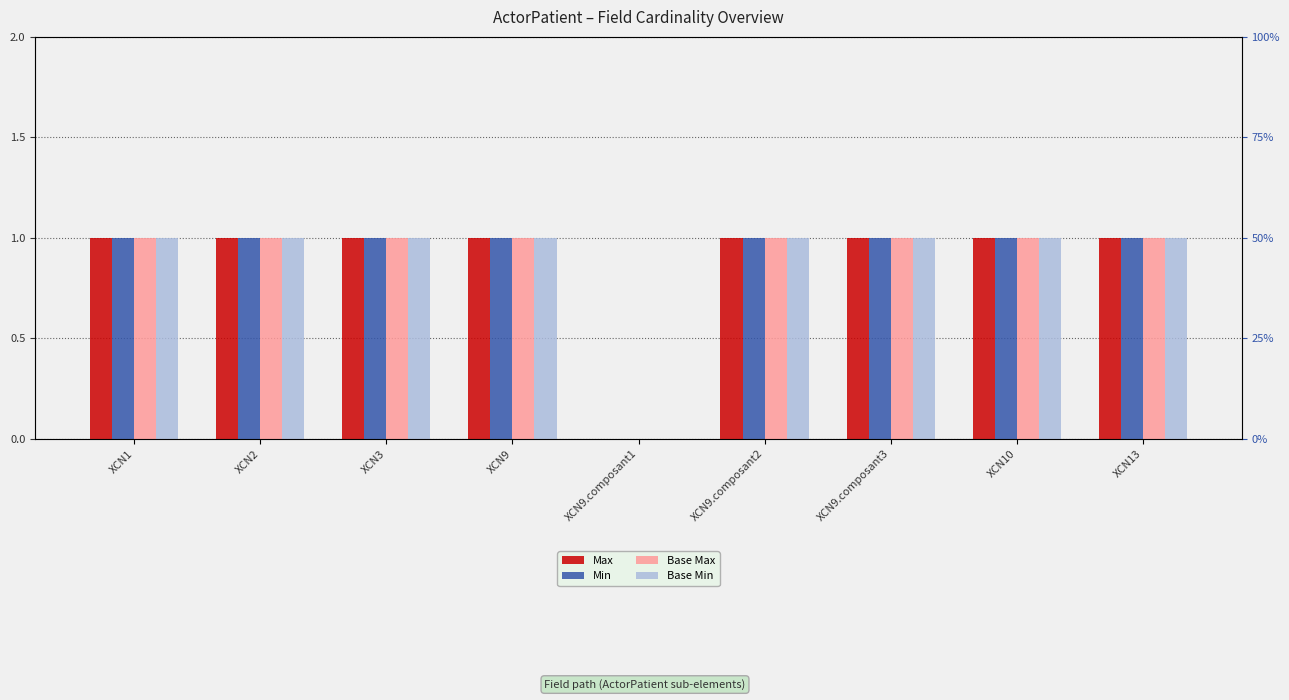

How many Base Min values are between 1 and 2?

8